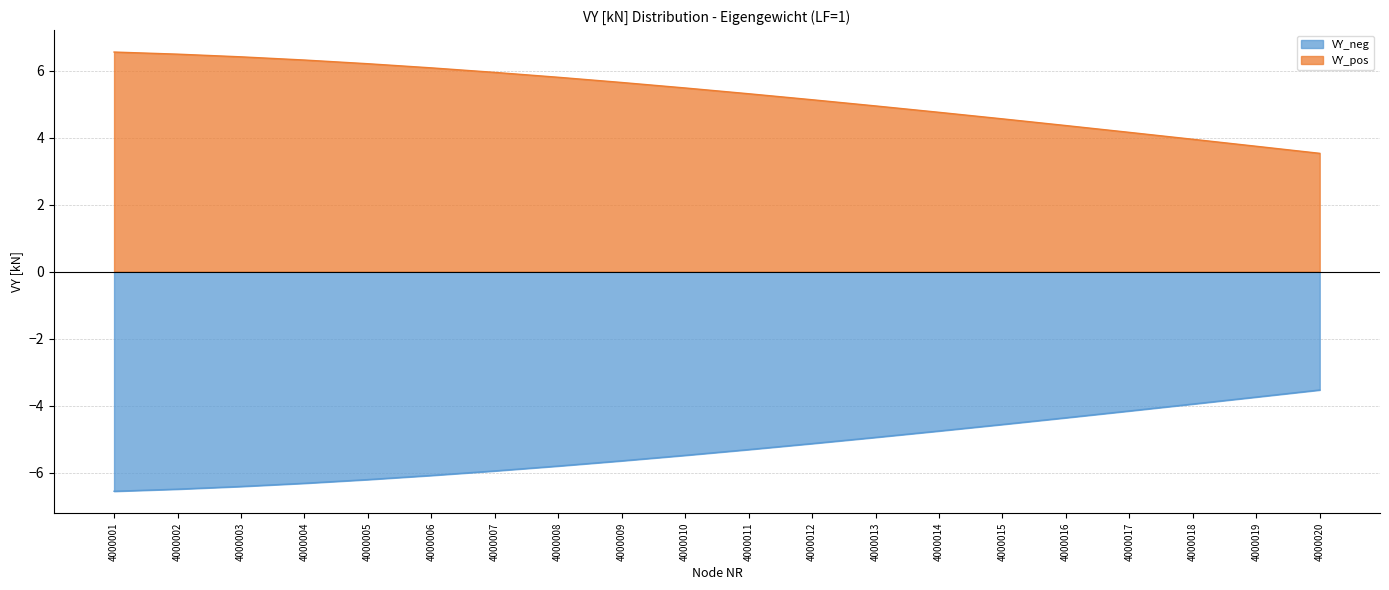

At which category does the chart reach its minimum across all series?

4000001